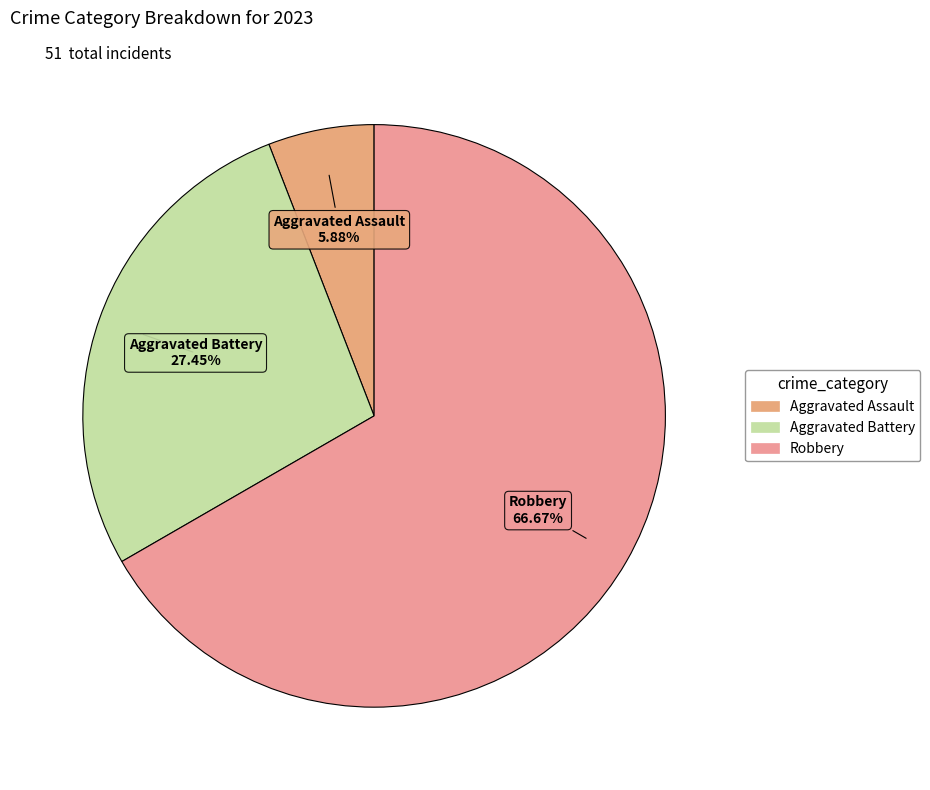

Is there any slice that represents more than half of the pie?

Yes